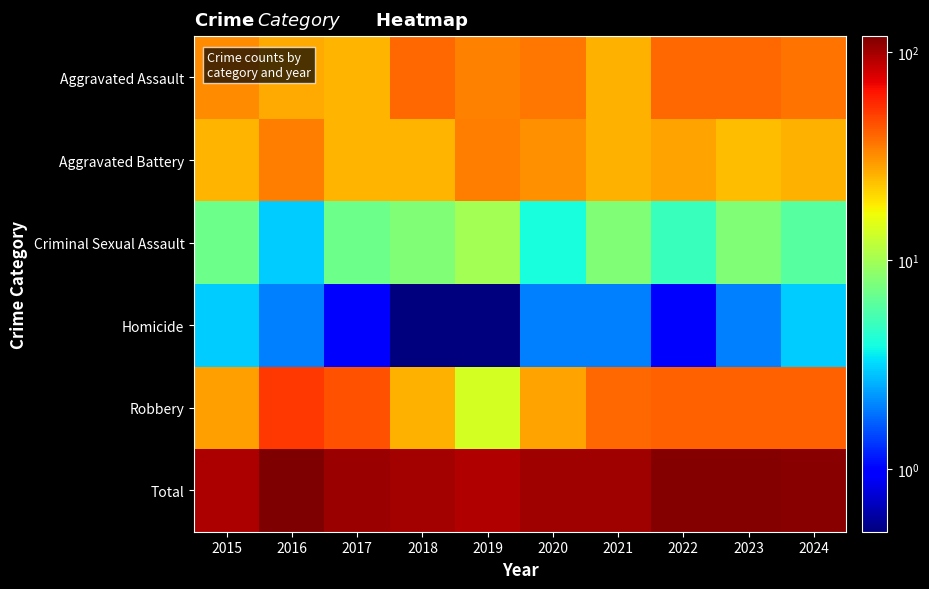

Count the number of categories in the chart.

10